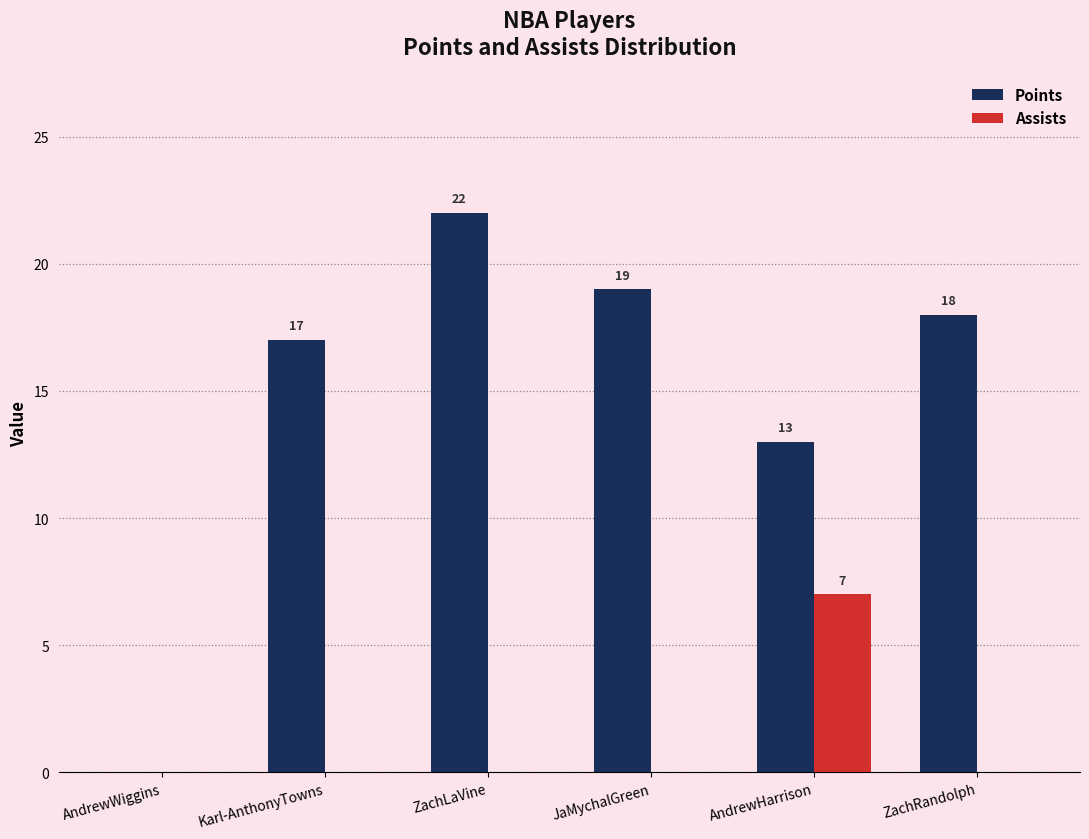

Reading left to right, list all the values displayed in this chart.

Points: AndrewWiggins=0	Karl-AnthonyTowns=17	ZachLaVine=22	JaMychalGreen=19	AndrewHarrison=13	ZachRandolph=18
Assists: AndrewWiggins=0	Karl-AnthonyTowns=0	ZachLaVine=0	JaMychalGreen=0	AndrewHarrison=7	ZachRandolph=0